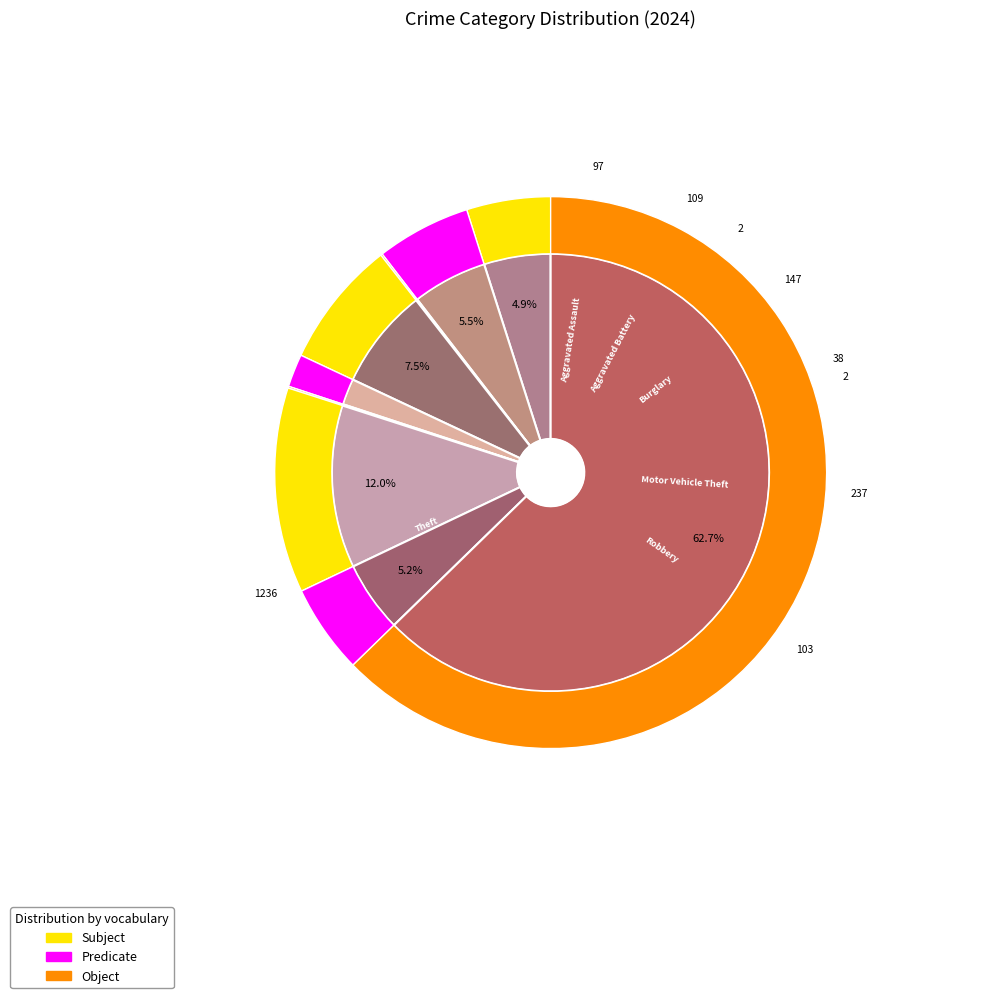

To the nearest percent, what is the combined percentage of Theft and Motor Vehicle Theft?

75%